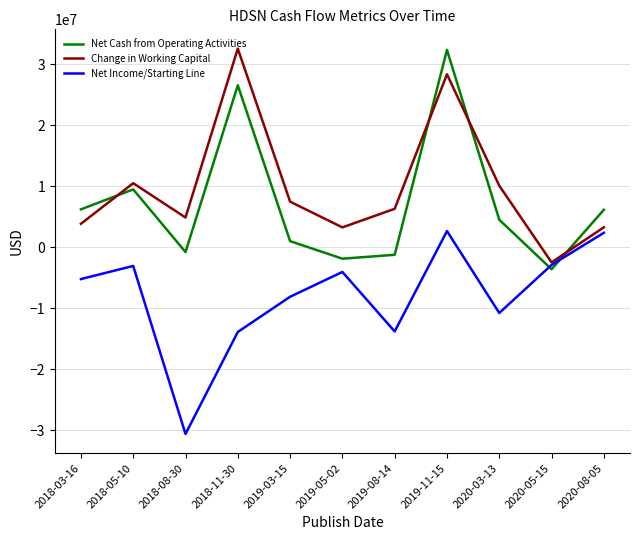

After their last crossing, which series has the higher values: Change in Working Capital or Net Cash from Operating Activities?

Net Cash from Operating Activities